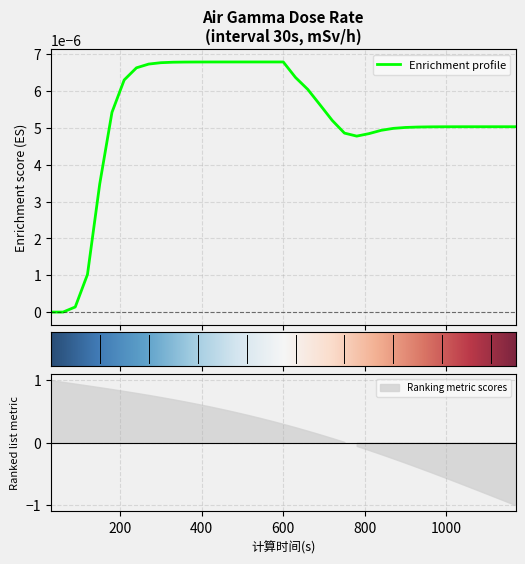

How many points are lower than both their immediate neighbors (excluding endpoints)?

1